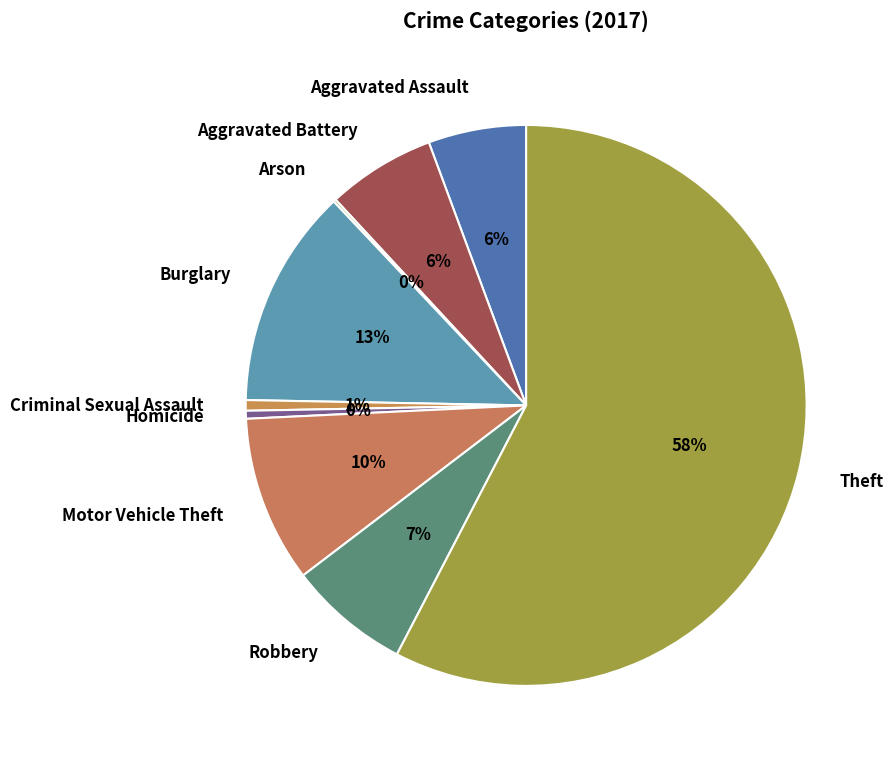

Which slice represents more than half of the pie?

Theft